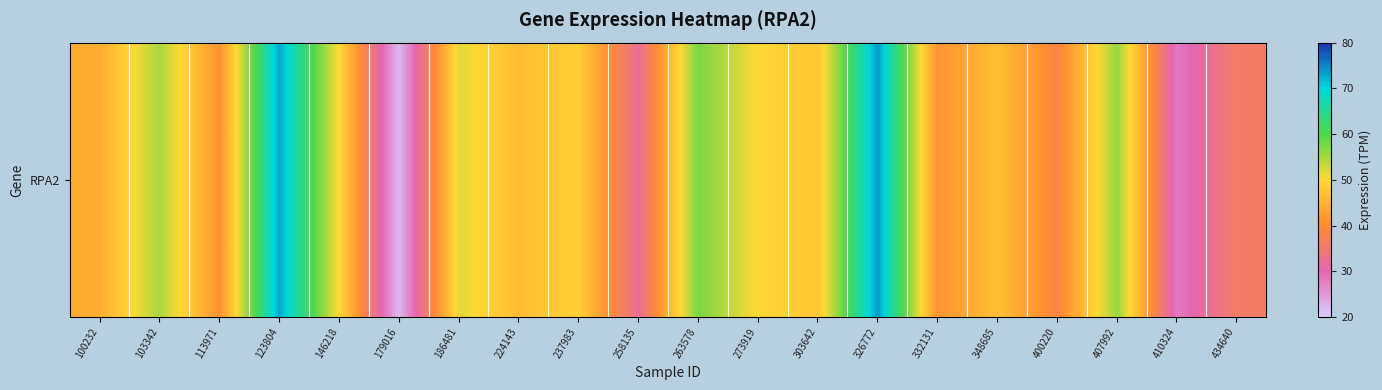

At which category does the chart reach its minimum across all series?

179016